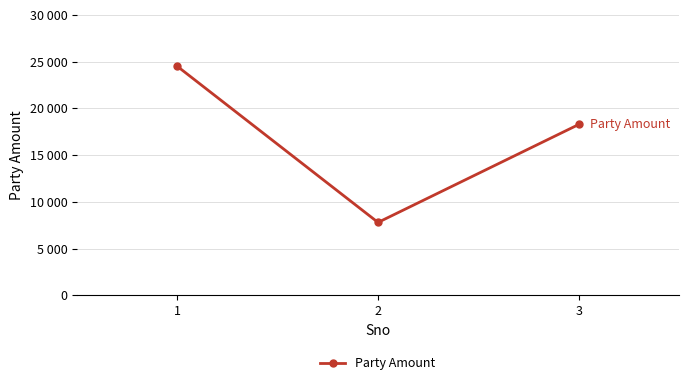

Reading right to left, what are all the values shown in this chart?

18280	7800	24500